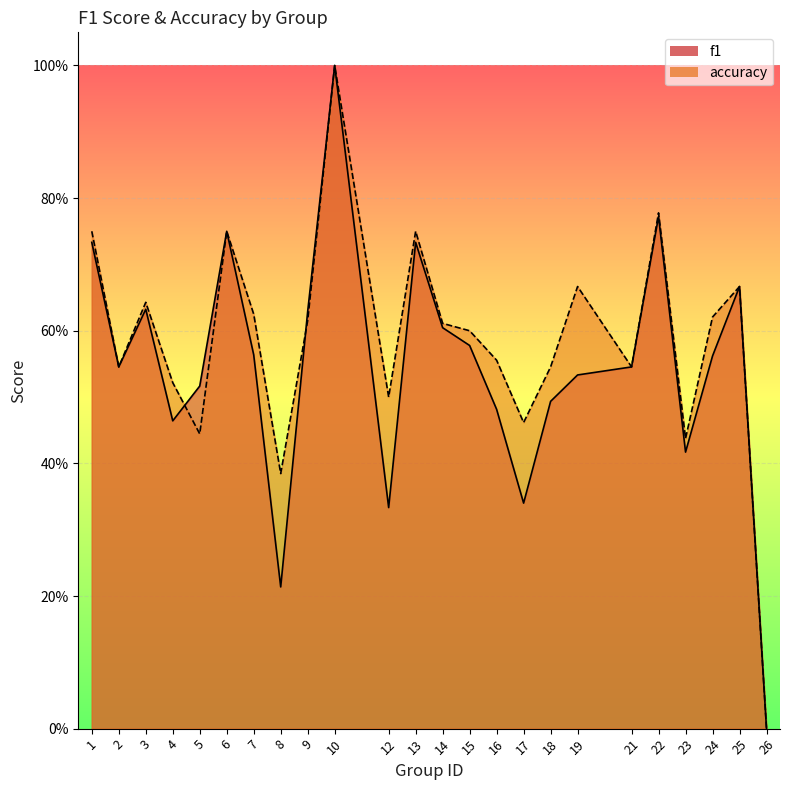

Is it true that accuracy equals 0.5 at 2?

True